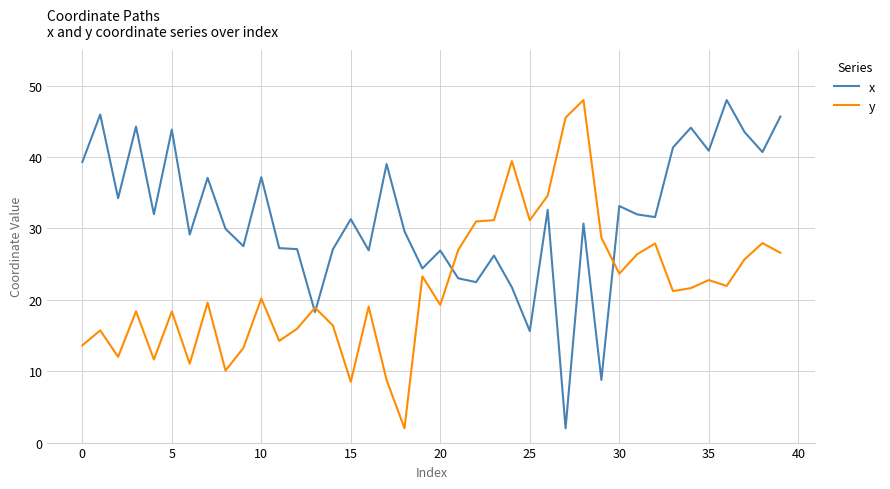

What is the minimum value for y?

2.0